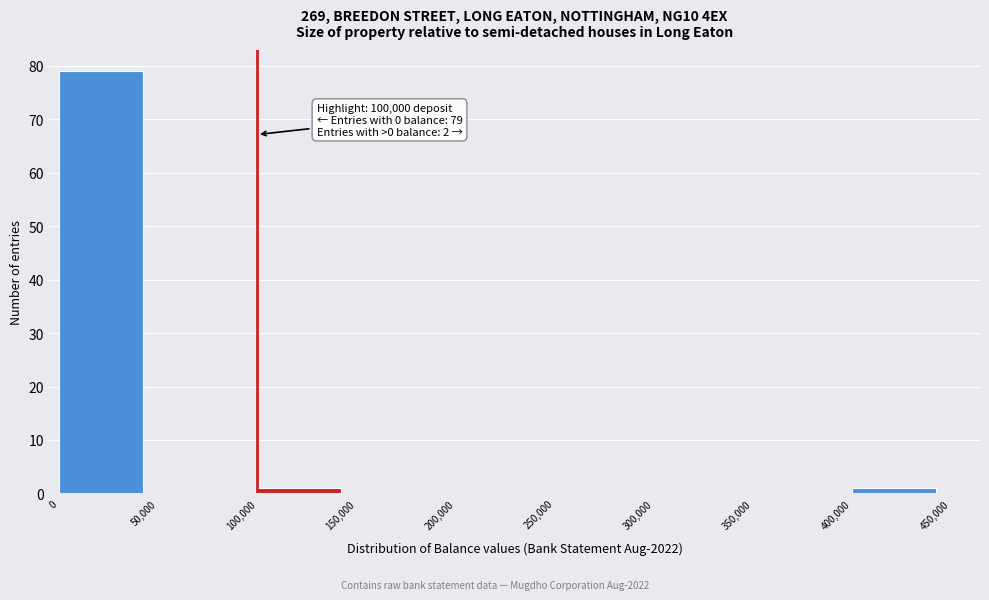

Over which range of the x-axis is the bar tallest?

0 to 50,000